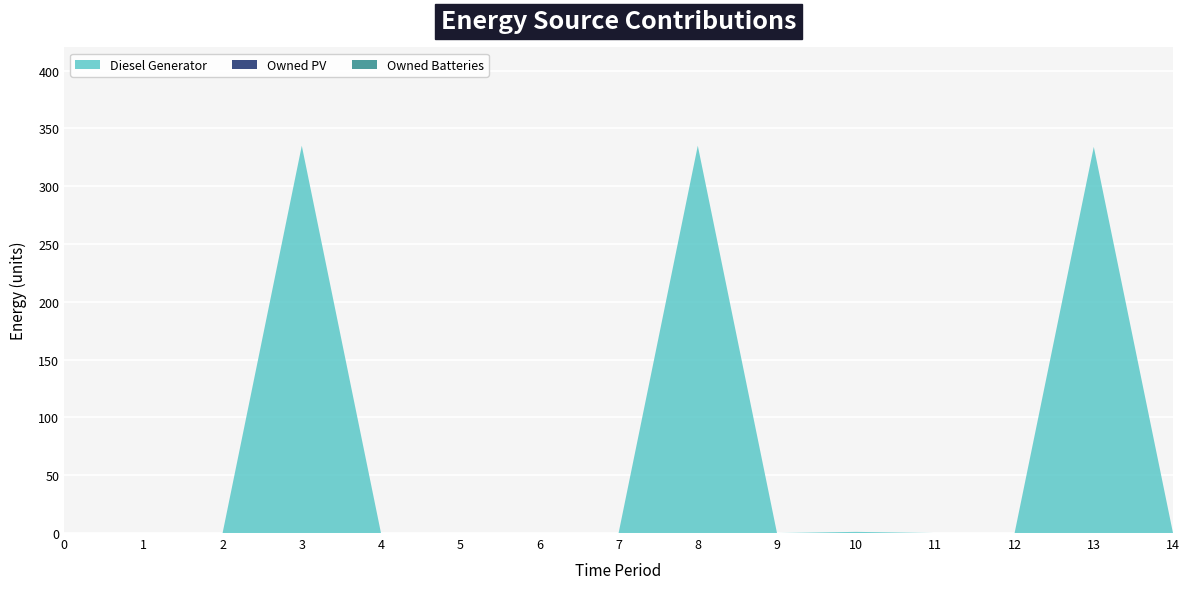

Reading left to right, extract all data points from this chart.

Diesel Generator: 0	0	0	335	0	0	0	0	335	0	1	0	0	334	0
Owned PV: 0	0	0	0	0	0	0	0	0	0	0	0	0	0	0
Owned Batteries: 0	0	0	0	0	0	0	0	0	0	0	0	0	0	0